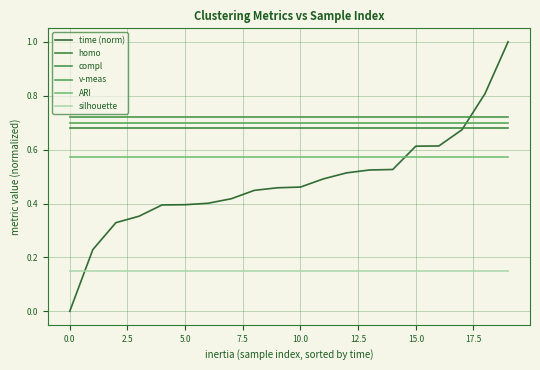

How many values in the time (norm) series exceed 0?

19